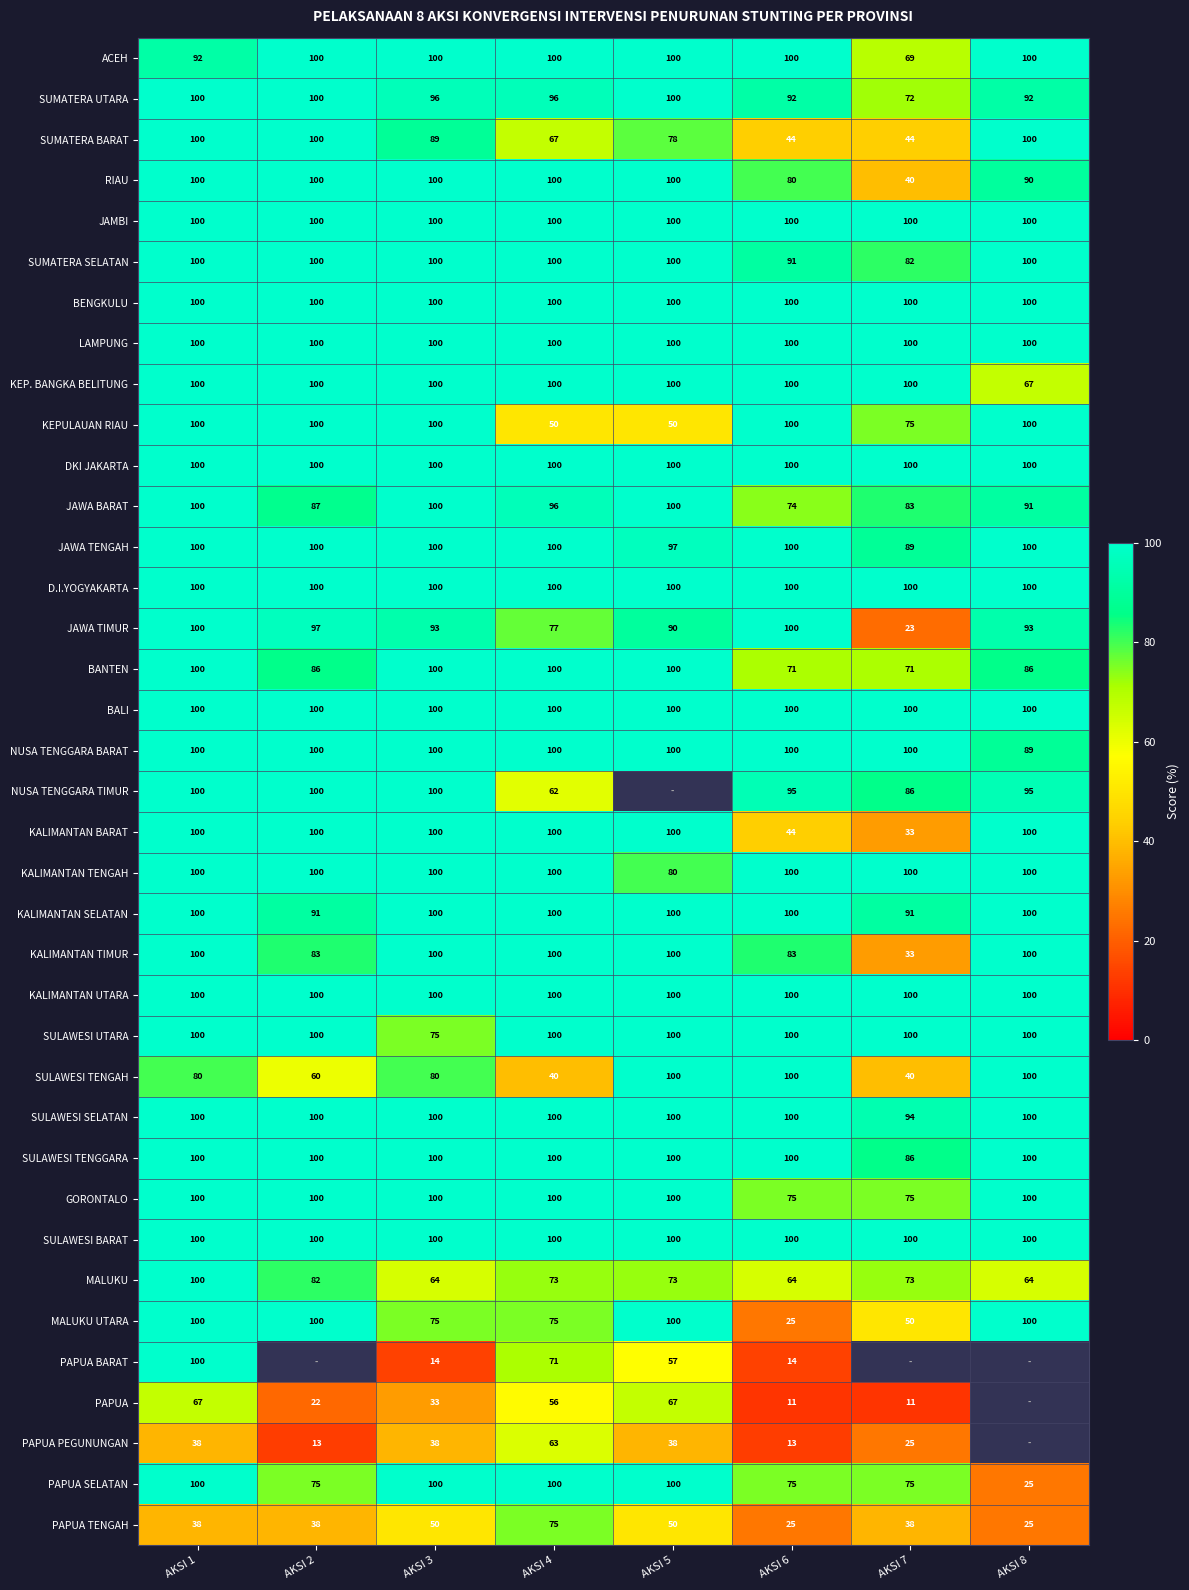

What is the total value across all series at AKSI 3?

3307